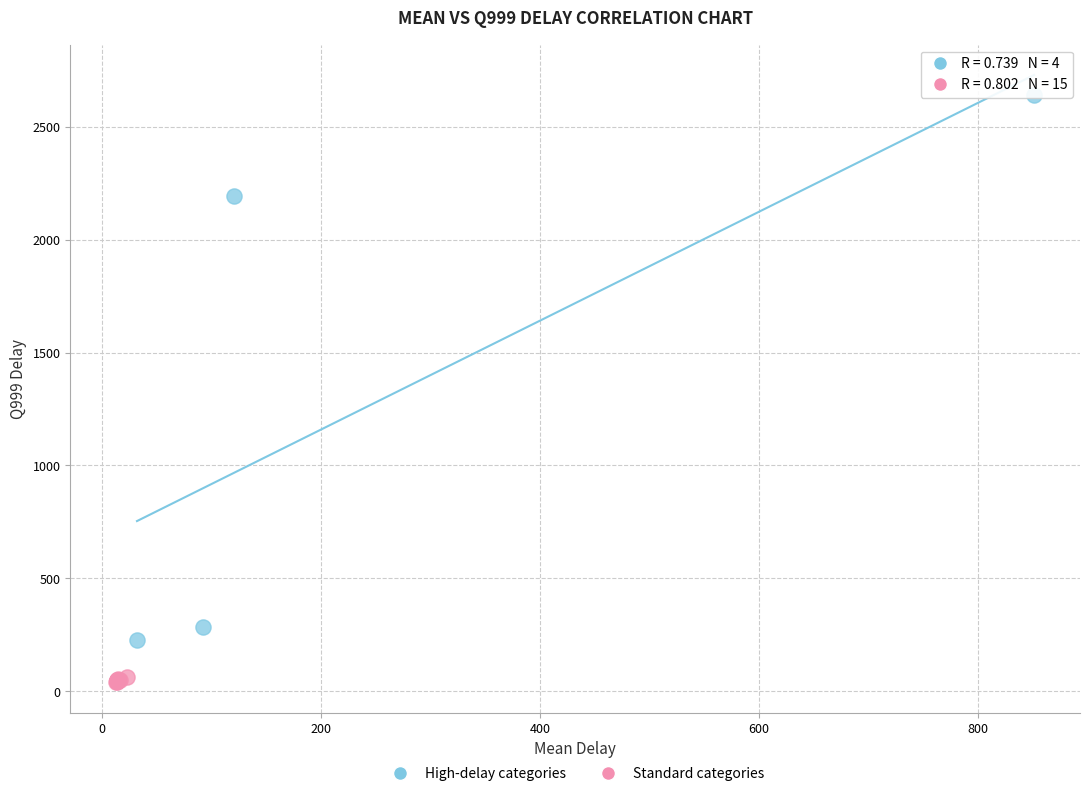

Which series reaches the maximum Y coordinate?

High-delay categories